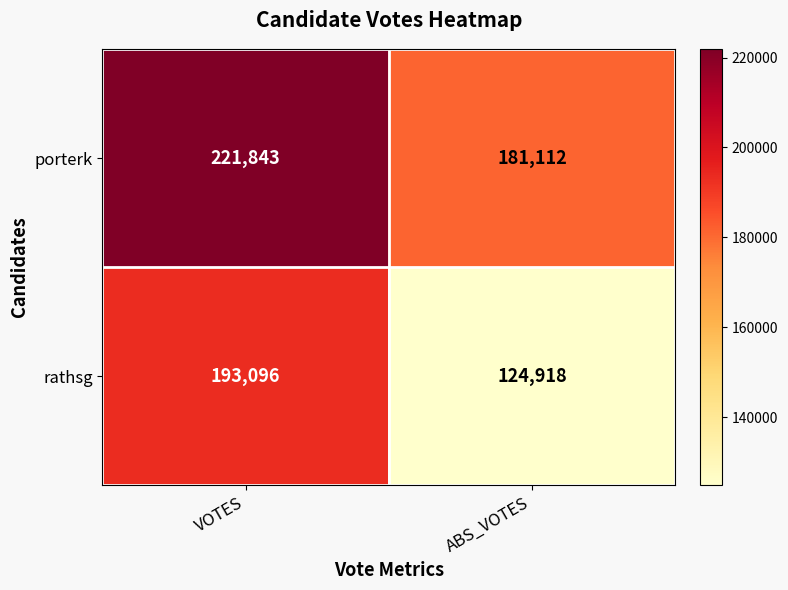

Count the number of data series in this chart.

2